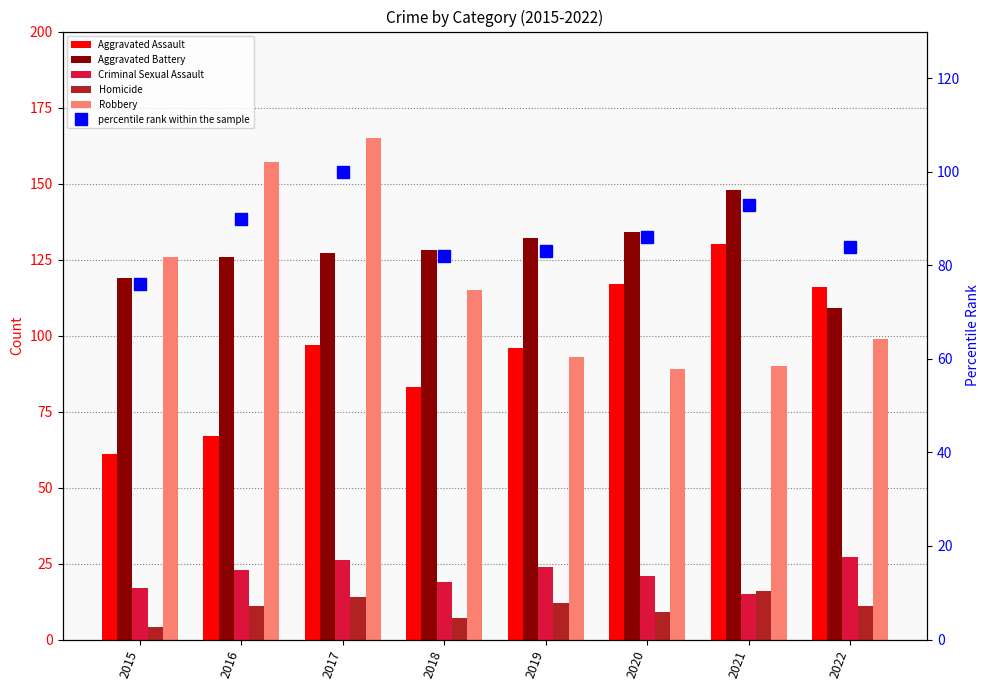

At how many categories does at least one series exceed 82?

8